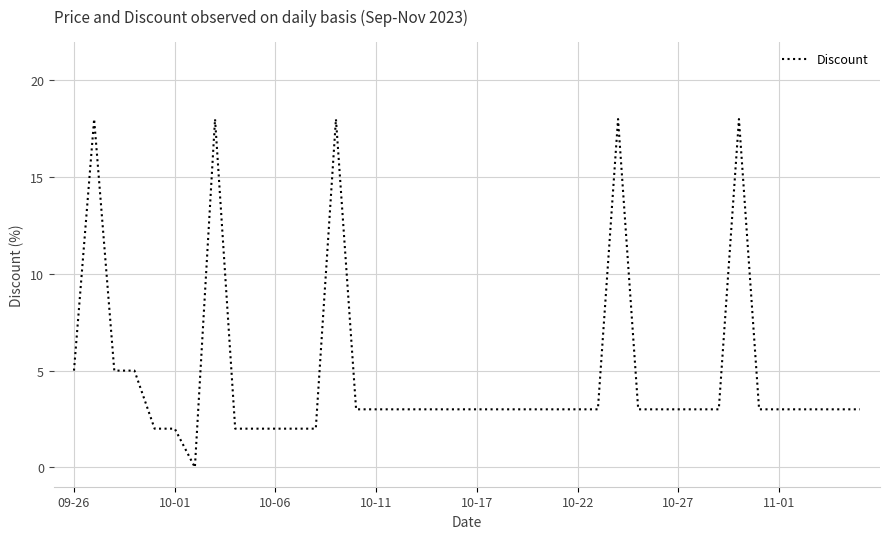

What is the difference between the maximum and minimum values?

18